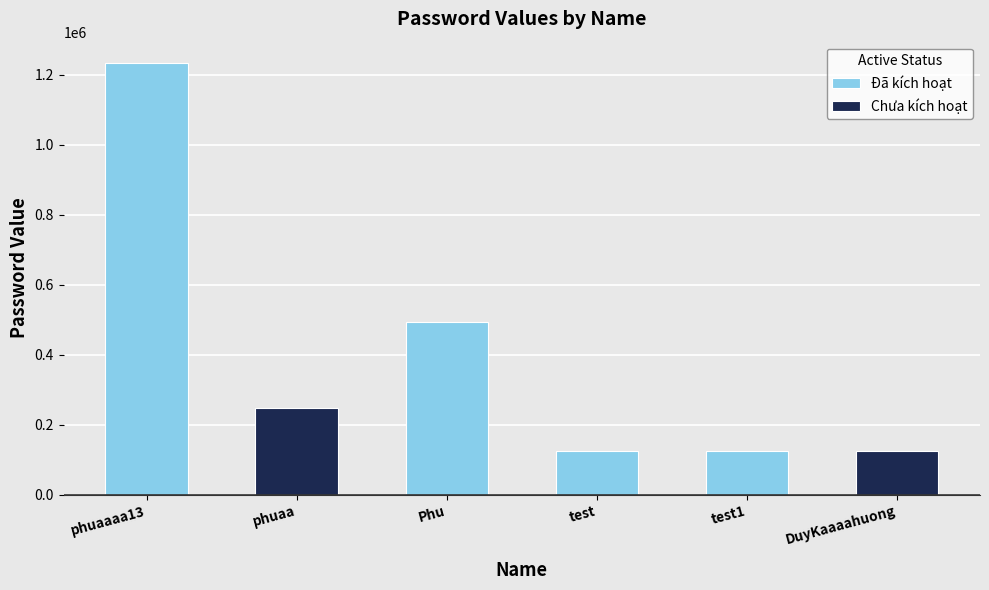

Between phuaa and test1, which is larger?

phuaa